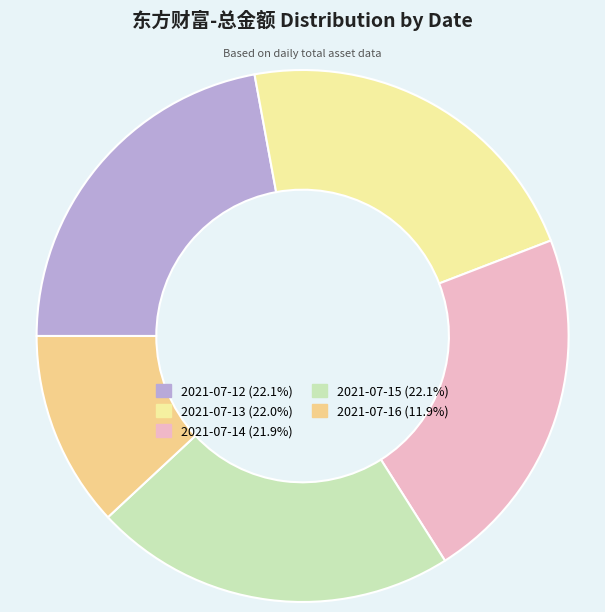

Do 2021-07-12 and 2021-07-13 together represent more than half of the pie?

No